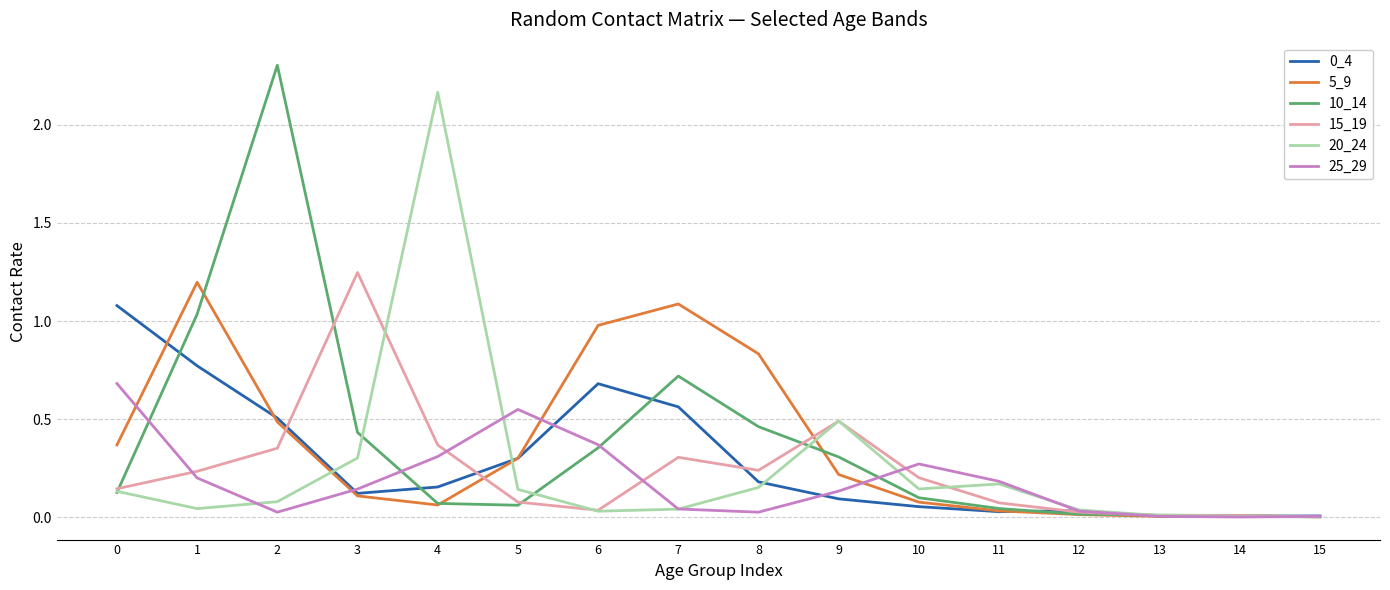

Is it true that 5_9 equals 0.3 at 5?

True